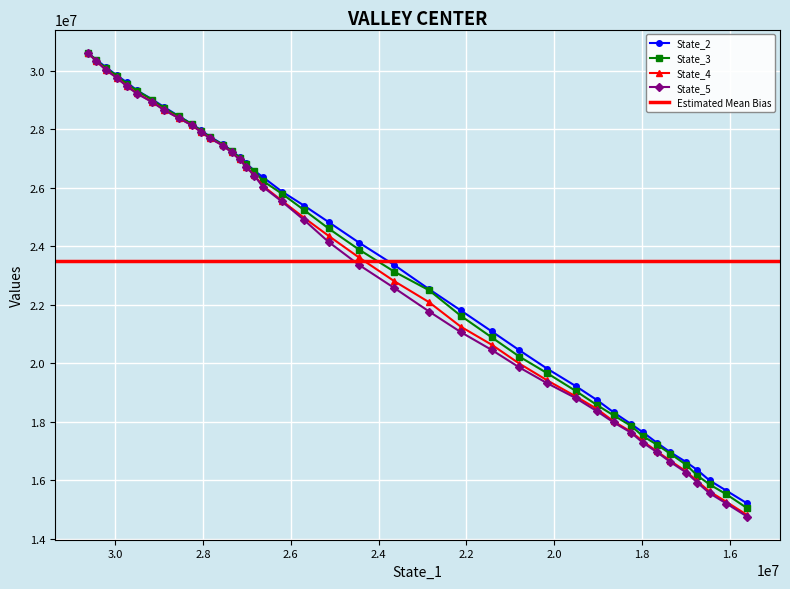

Reading left to right, what are all the values shown in this chart?

State_2: 30620853.5	30381532.6	30123978.2	29848344.3	29612807.6	29330788.9	29020803.7	28757798.3	28458076.3	28184466.4	27973175.8	27749261.7	27486723.9	27272182.2	27050935.4	26835538.1	26586046.4	26362055.7	25875136.8	25391435.9	24831971.7	24128163.6	23357405.7	22533067.8	21806113.3	21087701.8	20443829.1	19818594.0	19223666.0	18736386.7	18321960.7	17916636.6	17642229.6	17284798.8	16958123.0	16620710.1	16344076.9	15993040.7	15642113.9	15208246.9
State_3: 30616209.9	30366908.6	30088066.1	29841515.5	29565452.2	29320487.5	29009153.0	28721933.2	28450509.8	28177733.4	27951829.4	27729561.9	27477320.6	27254425.1	27033692.9	26811325.8	26566087.7	26232022.7	25801849.1	25238715.1	24612759.7	23890702.0	23130882.0	22496039.5	21622540.1	20882515.0	20227075.6	19663030.2	19057513.3	18565218.9	18217455.1	17853811.6	17509947.9	17219619.0	16905016.1	16526048.2	16155395.9	15856357.2	15517354.8	15046719.4
State_4: 30621873.5	30336079.8	30038532.0	29766545.1	29499760.3	29233848.3	28936834.7	28666583.0	28392950.3	28142119.6	27921305.1	27698357.7	27449172.2	27220751.9	26977295.5	26723380.5	26426784.4	26068073.3	25560404.4	24975233.9	24360580.9	23620211.4	22804890.4	22087921.0	21249419.8	20631715.6	19987480.7	19419003.5	18871157.1	18432924.9	18012901.9	17652966.5	17332463.4	16993036.3	16664631.8	16299117.8	15959795.2	15614101.4	15260197.0	14811365.8
State_5: 30617017.8	30329642.7	30034249.3	29762542.4	29481222.5	29221611.4	28927922.3	28653169.8	28390724.0	28138174.2	27915029.5	27692493.6	27448487.4	27213670.5	26972562.1	26715719.9	26417505.8	26028733.9	25535451.6	24898867.4	24152434.9	23365655.8	22571855.7	21770427.6	21064457.5	20452598.7	19856122.5	19320066.4	18813312.5	18353751.3	17977137.4	17621983.0	17284430.4	16966017.1	16624941.3	16262987.6	15915248.4	15555419.9	15202649.2	14757675.2